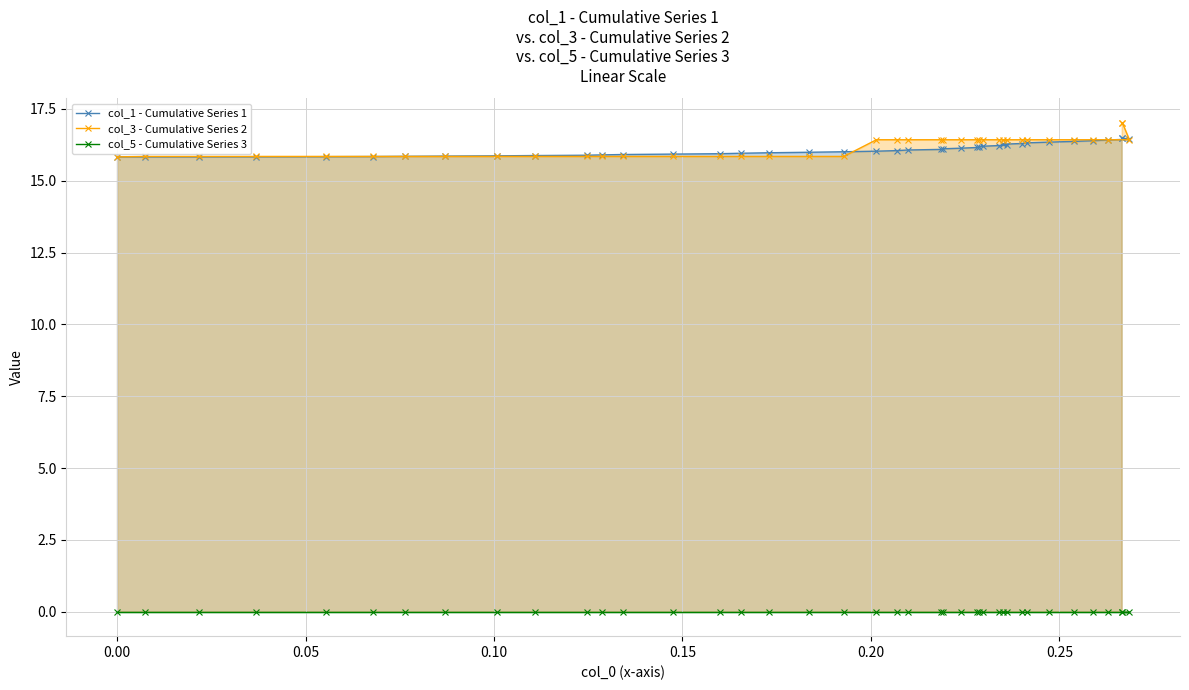

What is the difference between the maximum and minimum values in the col_3 - Cumulative Series 2 series?

1.2